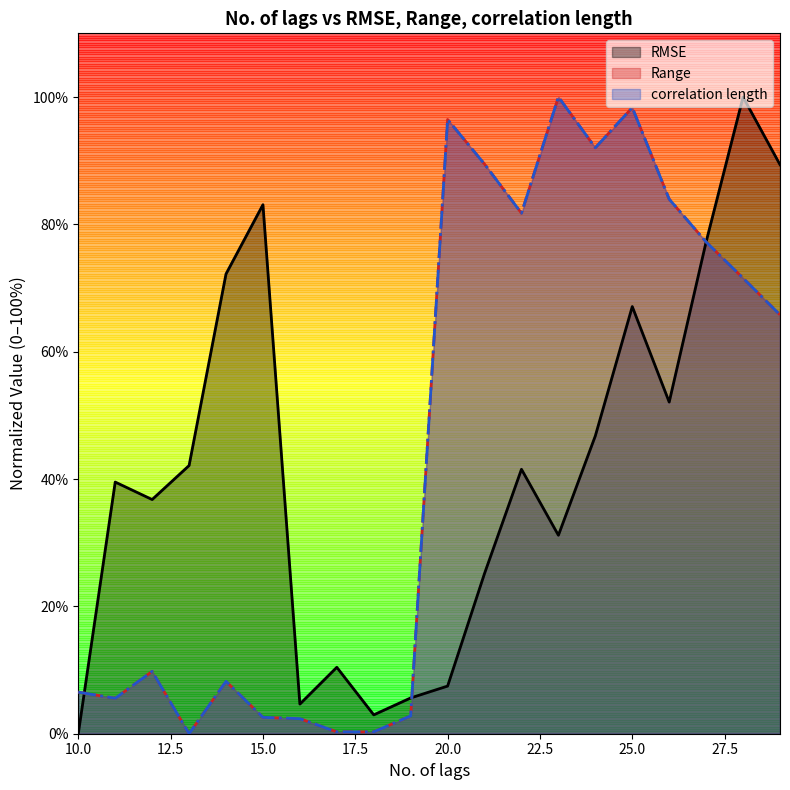

Which label corresponds to the smallest value in the chart?

10